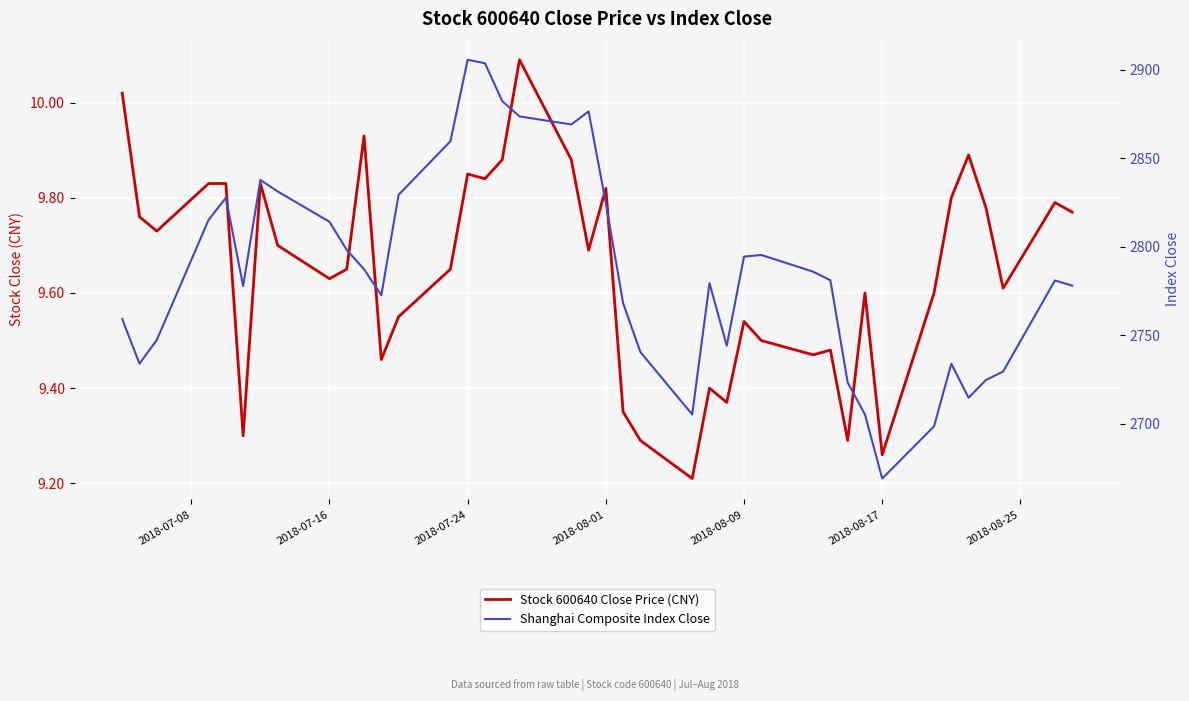

The Stock 600640 Close Price (CNY) series shows 9.8 at 2018-08-01. True or false?

True